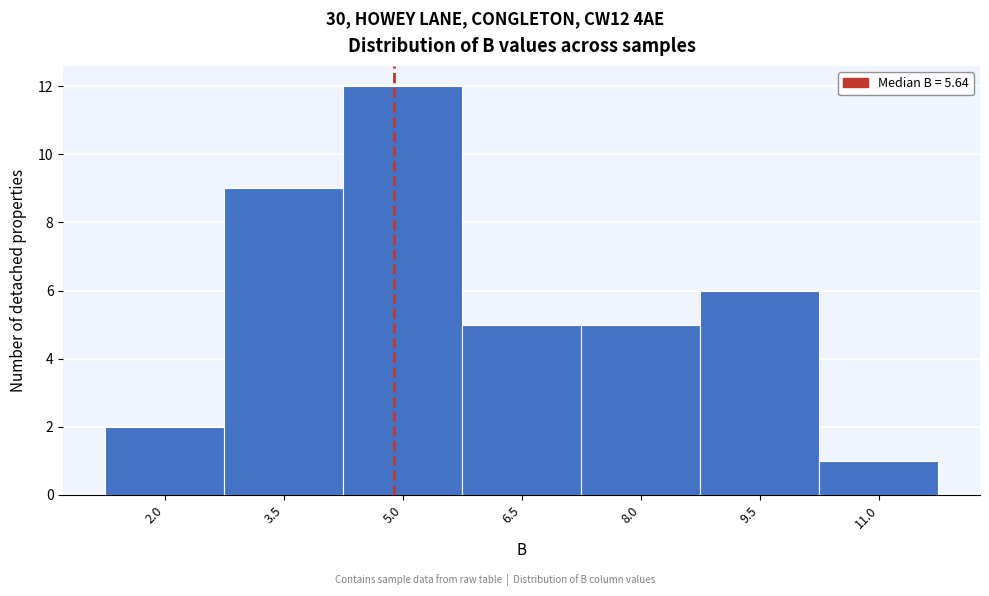

Reading left to right, list all the values displayed in this chart.

2.0=2	3.5=9	5.0=12	6.5=5	8.0=5	9.5=6	11.0=1